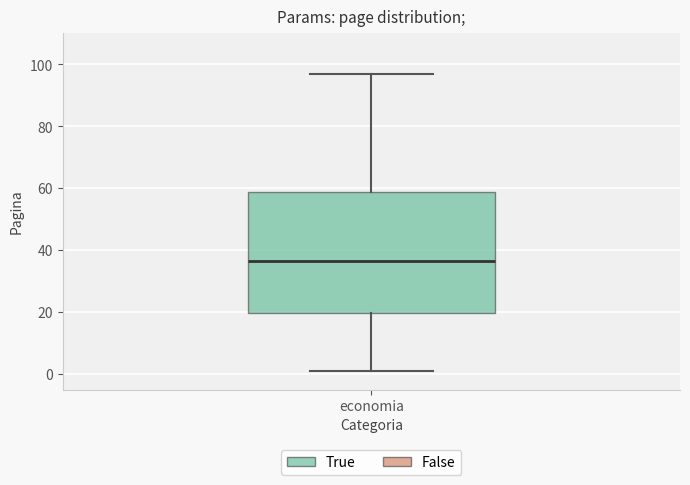

Transcribe this box plot: give where the median line is, the range the box spans, and where the two whiskers end, as read against the y-axis. The values are not printed on the chart, so give them approximately, as read against the axis.

median 36, box 20 to 58, whiskers 2 to 98